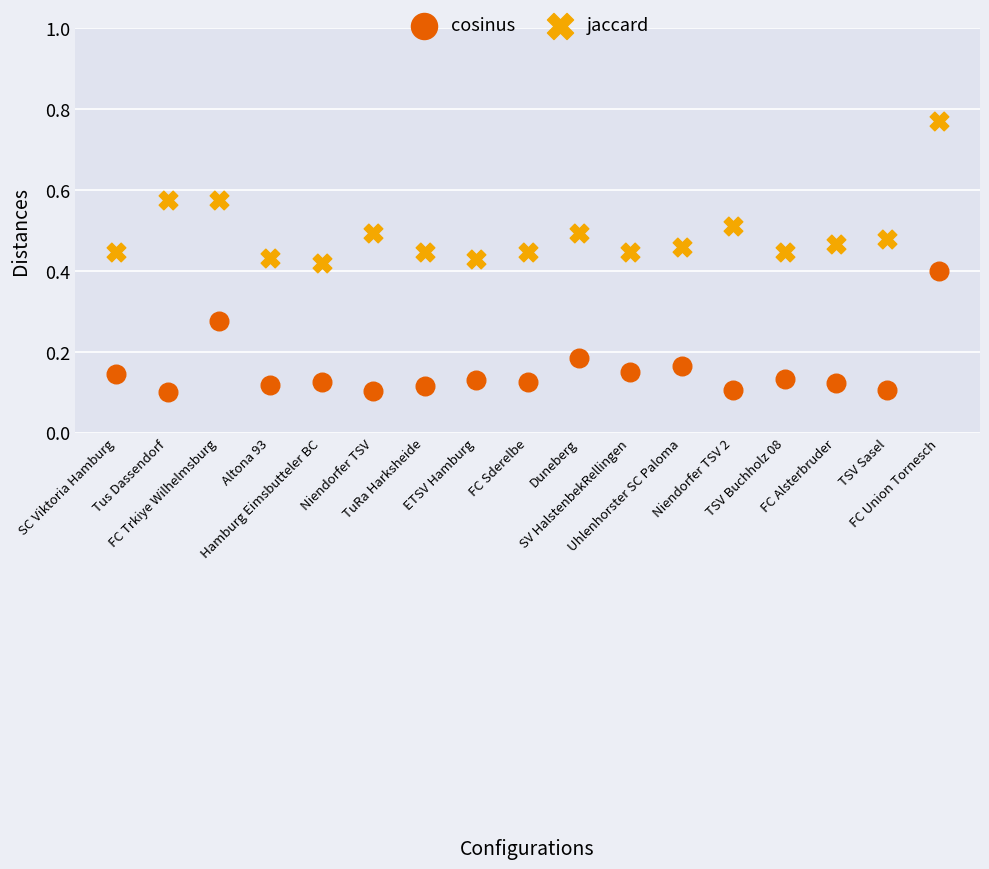

Across all data points, what is the range of Y values (max minus min)?

0.7